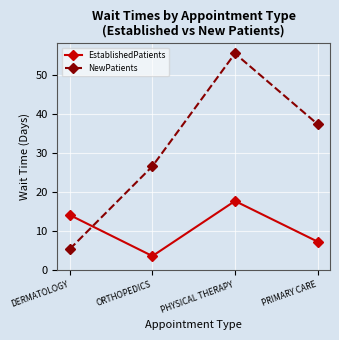

Which series changed the most between DERMATOLOGY and PHYSICAL THERAPY?

NewPatients